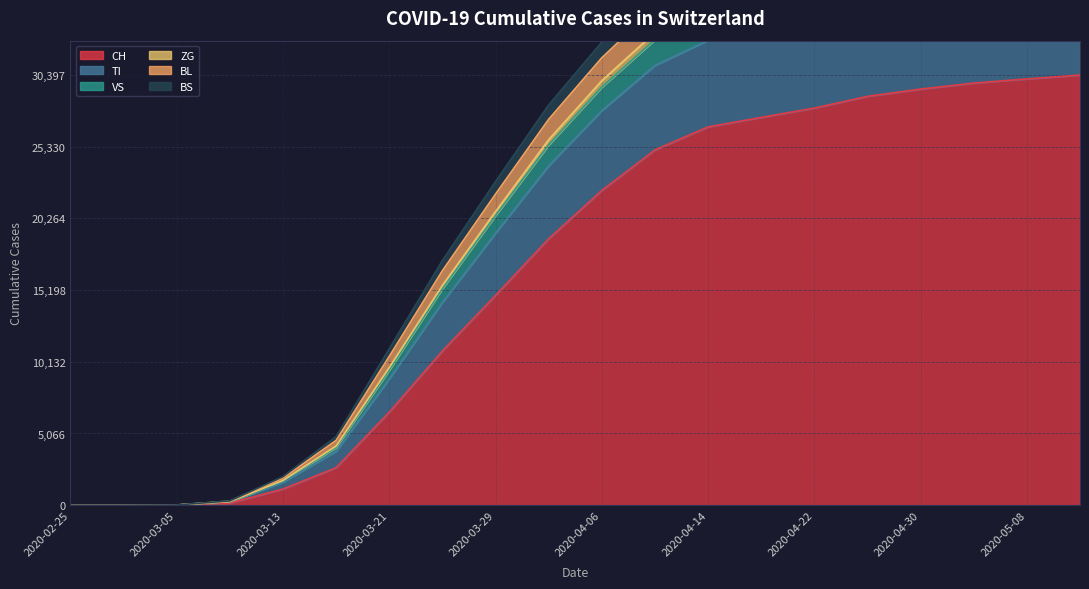

What position from the left is 2020-02-25?

1